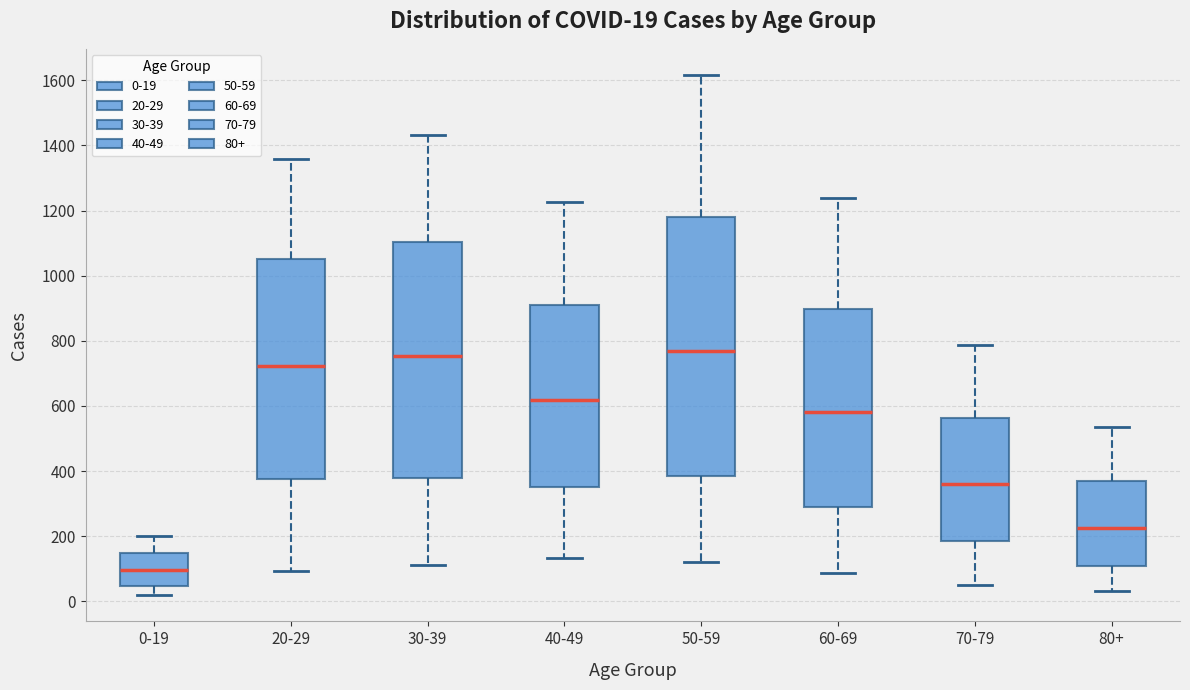

Comparing the boxes themselves (not the whiskers), which one is the tallest?

50-59